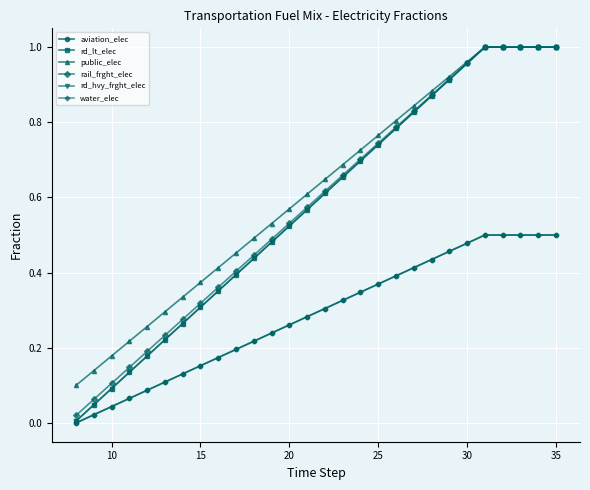

Rank the series by their maximum value, from highest to lowest.

rd_lt_elec, public_elec, rail_frght_elec, rd_hvy_frght_elec, aviation_elec, water_elec